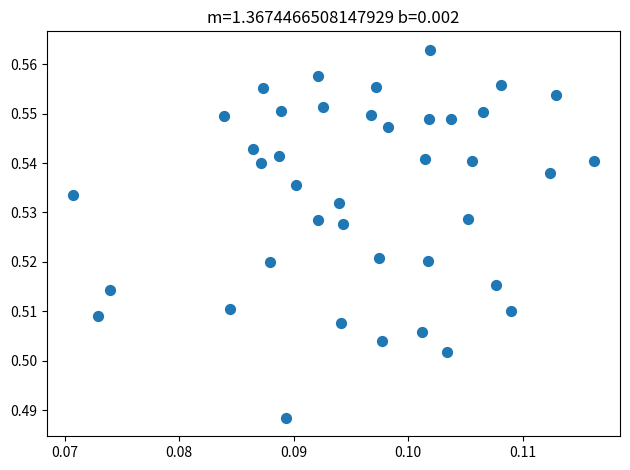

How many data points are displayed?

40